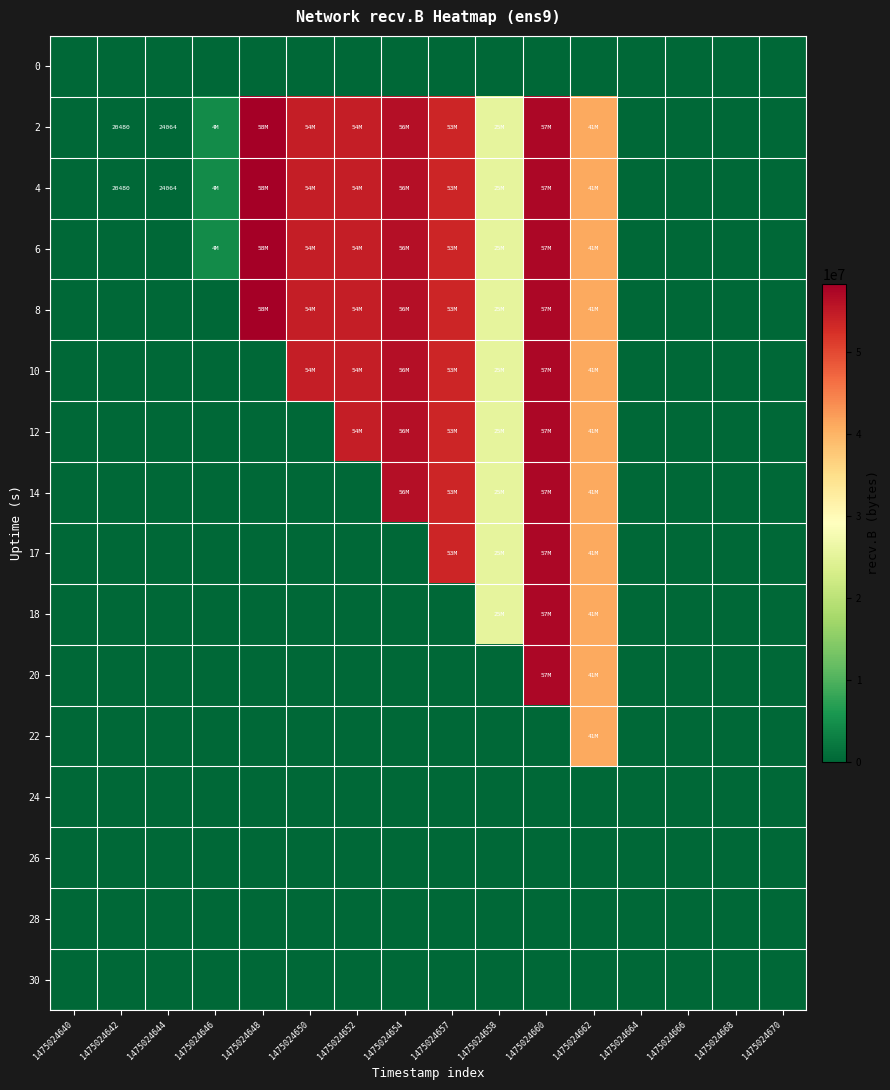

What is the greatest value displayed?

58219224